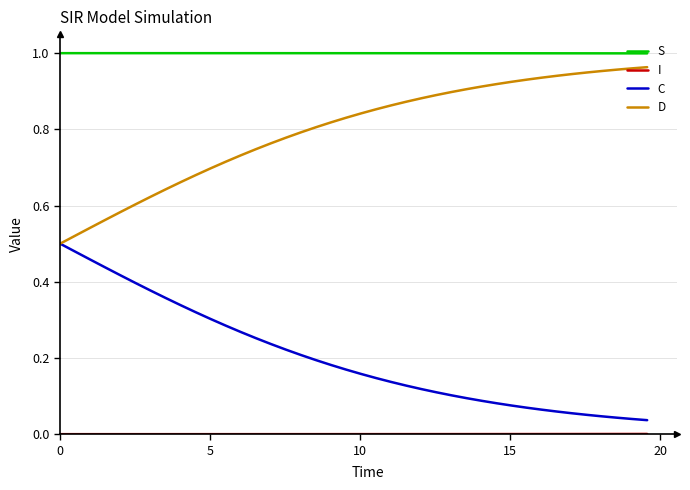

Which series has the largest total across all categories?

S